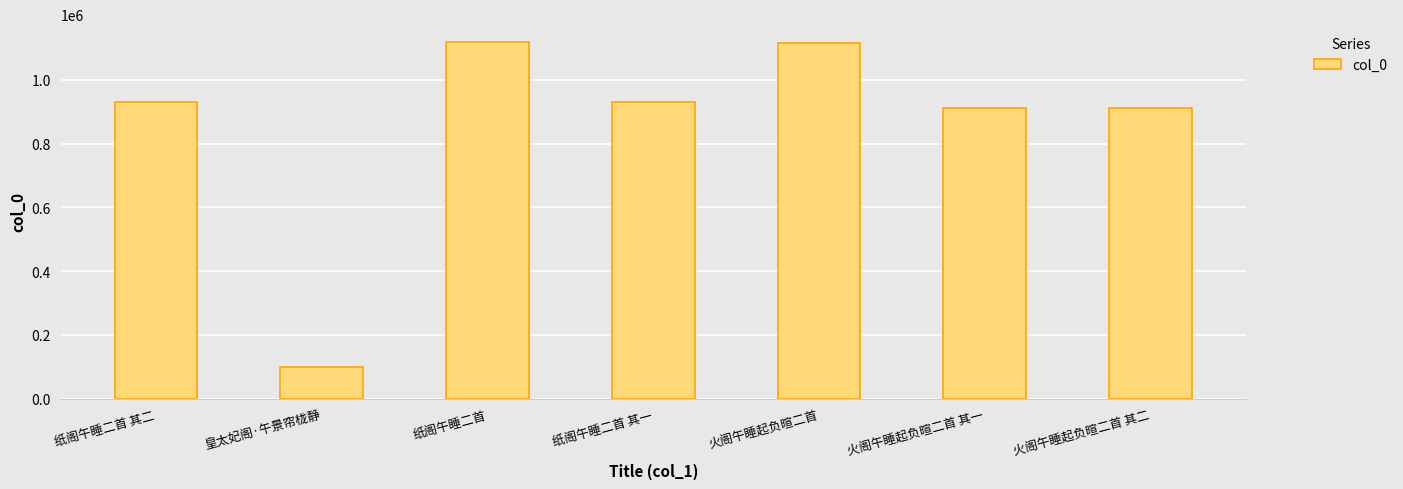

What is the sum of all values?

6016898